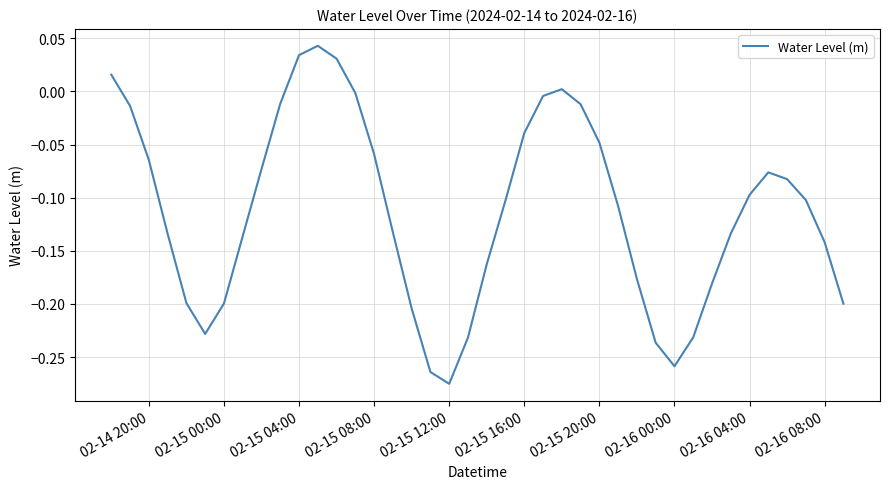

What is the difference between the maximum and minimum values?

0.3